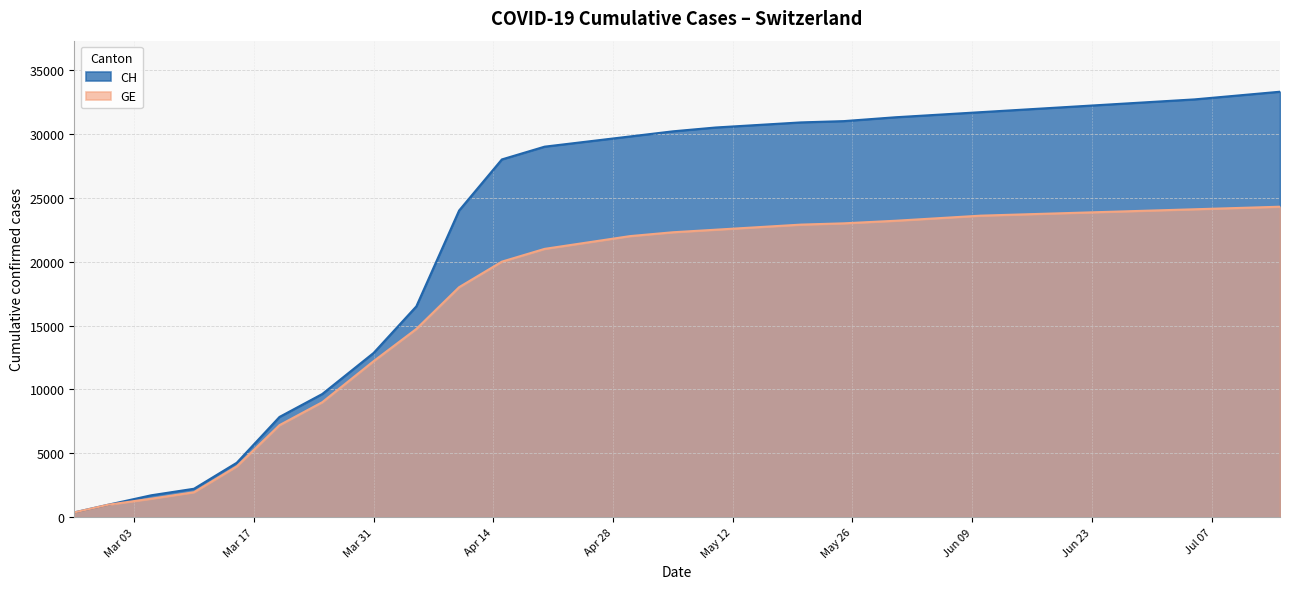

At which label does CH first exceed 30200?

2020-05-10